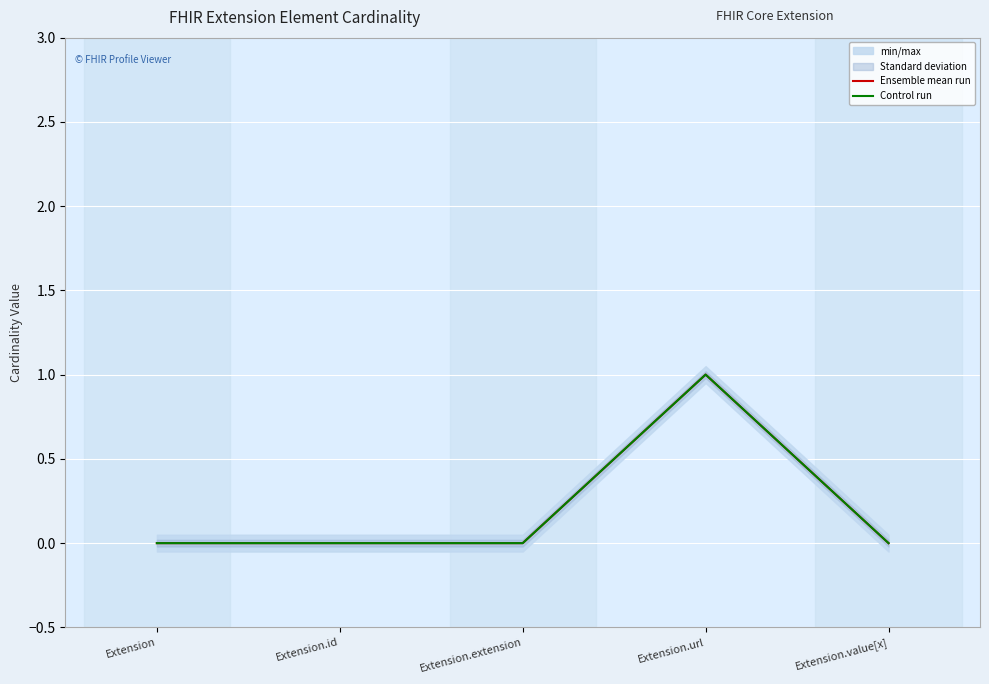

At which category does Control run reach its first local peak?

Extension.url